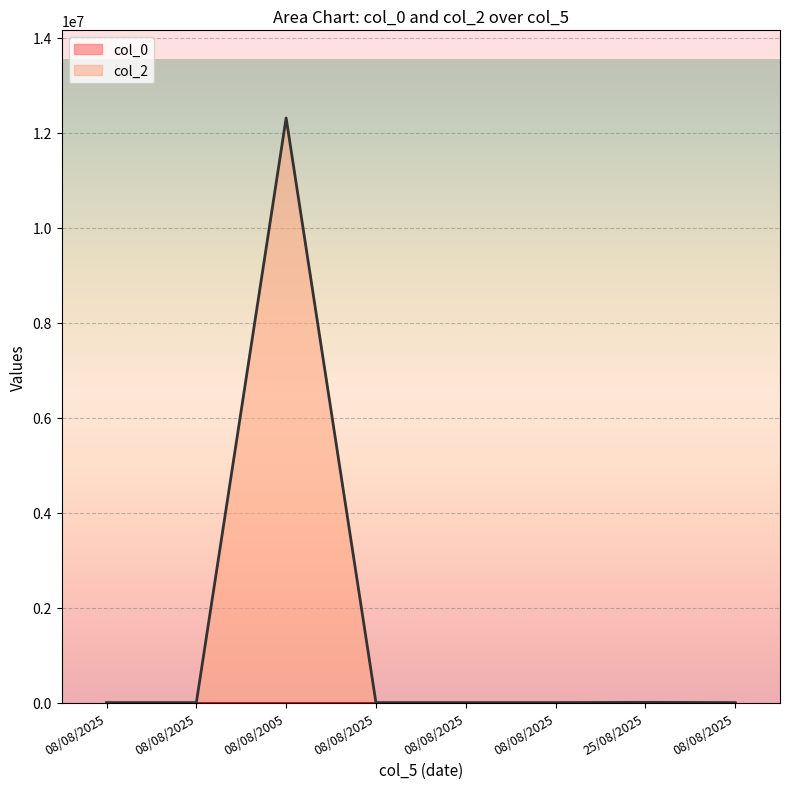

At which label does col_2 first exceed 123?

08/08/2005